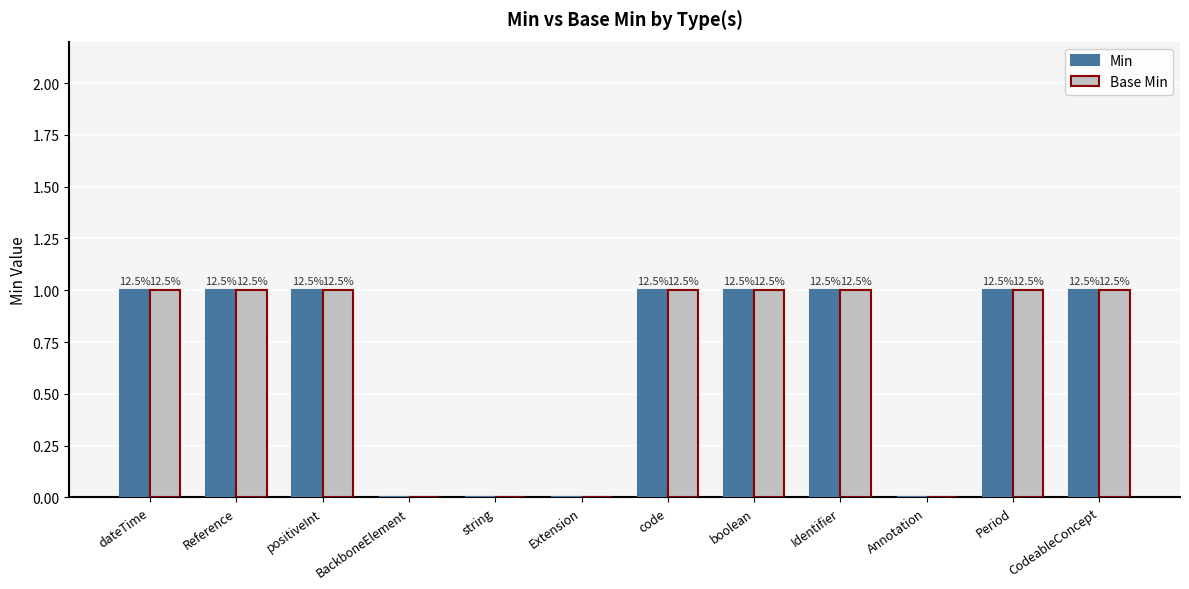

Which series has the widest spread of values?

Min